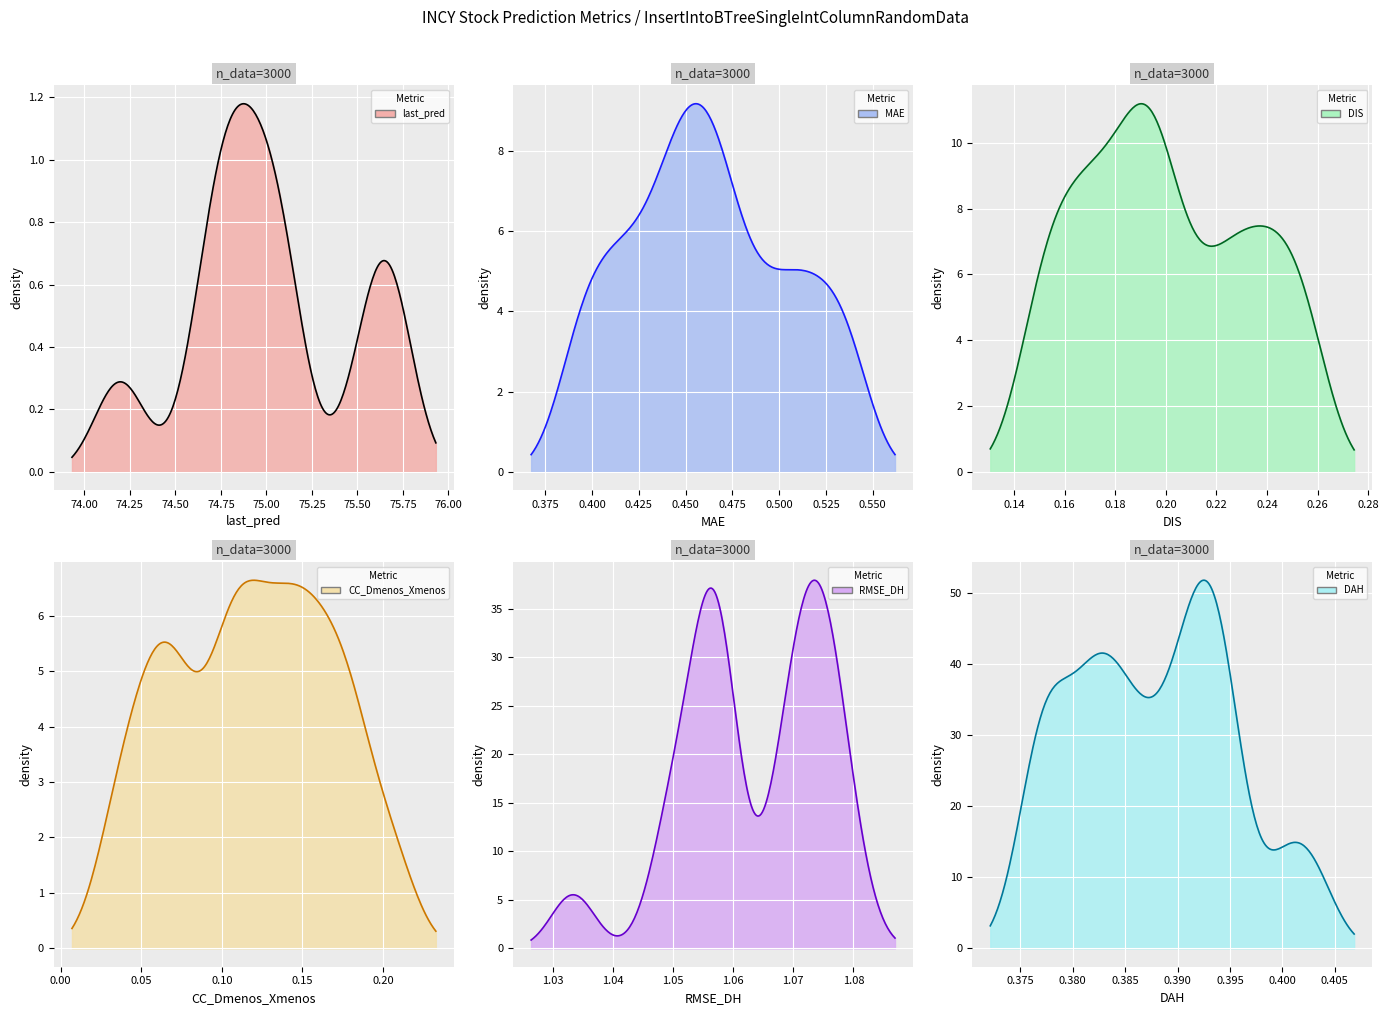

Reading right to left, list all the values displayed in this chart.

last_pred: 75.1	75.1	75.1	75.1	74.9	74.7	74.7	74.7	74.7	74.2	75.7	75.7	75.6	75.7	75.5	74.9	74.9	74.9	74.8	74.2
MAE: 0.5	0.5	0.5	0.4	0.4	0.4	0.4	0.4	0.4	0.4	0.5	0.5	0.5	0.5	0.5	0.5	0.5	0.5	0.5	0.4
DIS: 0.2	0.2	0.2	0.2	0.2	0.2	0.2	0.2	0.2	0.1	0.3	0.3	0.2	0.2	0.2	0.2	0.2	0.2	0.2	0.2
CC_Dmenos_Xmenos: 0.2	0.2	0.1	0.1	0.1	0.1	0.1	0.1	0.1	0.0	0.2	0.2	0.2	0.2	0.1	0.1	0.1	0.1	0.1	0.0
RMSE_DH: 1.1	1.1	1.1	1.1	1.1	1.1	1.0	1.1	1.0	1.0	1.1	1.1	1.1	1.1	1.1	1.1	1.1	1.1	1.1	1.1
DAH: 0.4	0.4	0.4	0.4	0.4	0.4	0.4	0.4	0.4	0.4	0.4	0.4	0.4	0.4	0.4	0.4	0.4	0.4	0.4	0.4